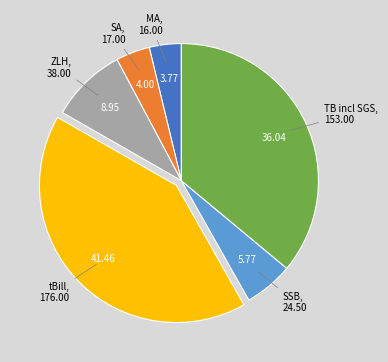

Which category has the biggest portion of the pie?

tBill